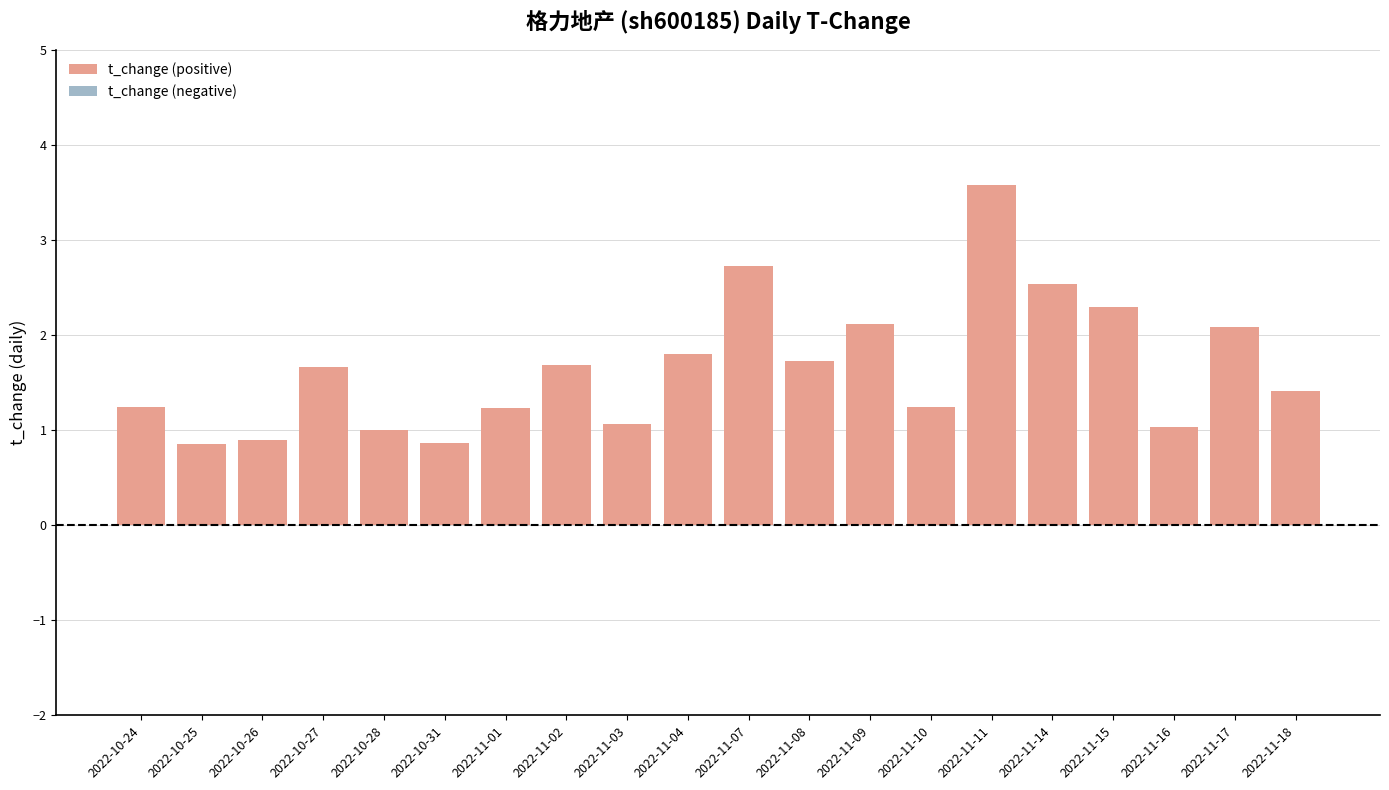

What is the sum of the values at 2022-10-24 and 2022-11-17?

3.3